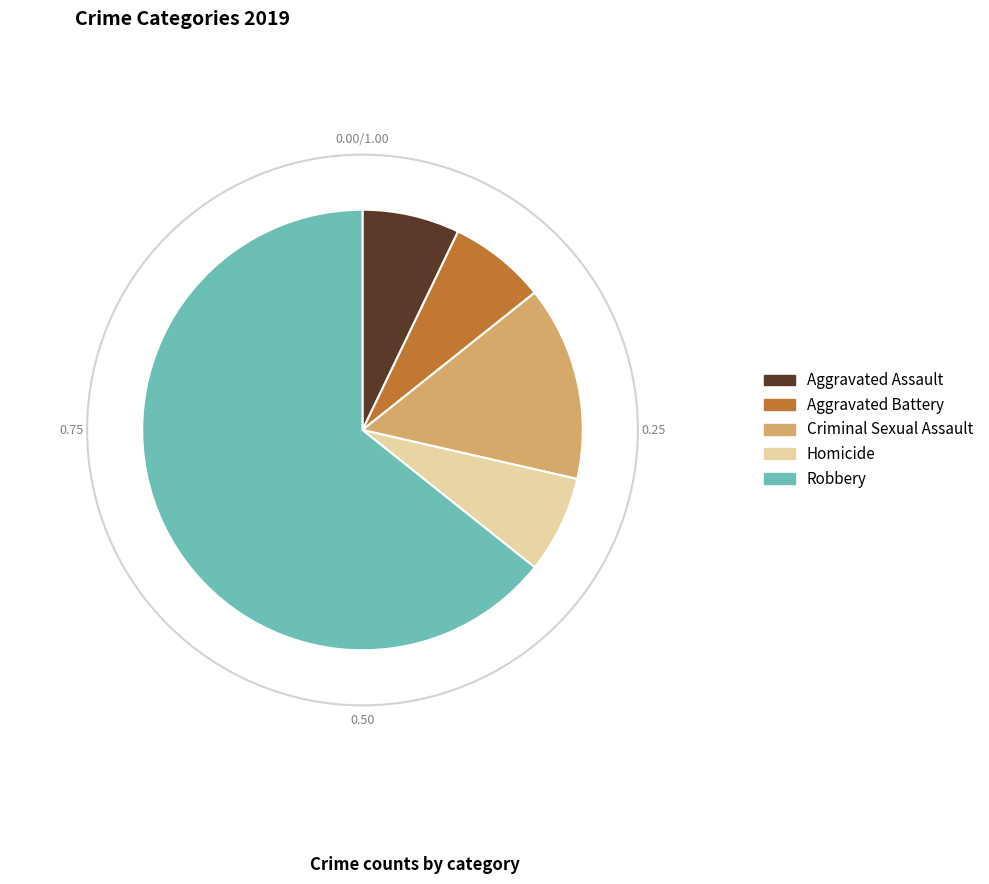

Which has a higher value, Criminal Sexual Assault or Aggravated Assault?

Criminal Sexual Assault